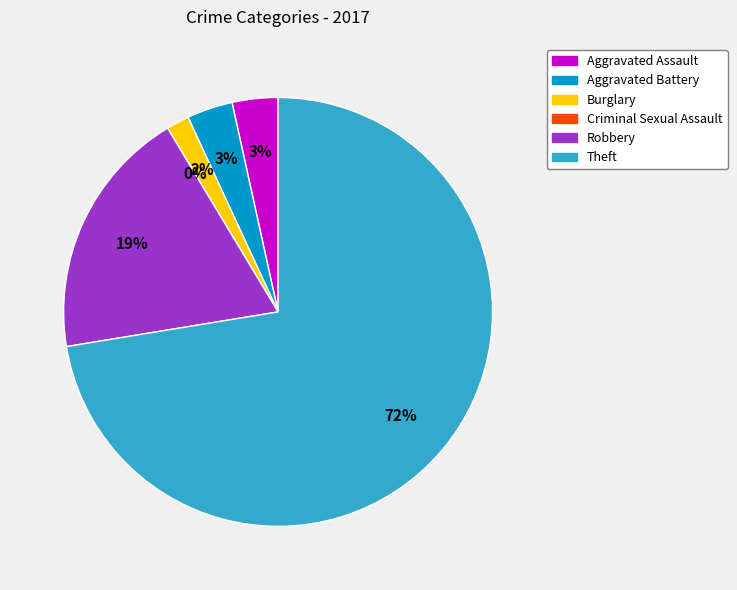

To the nearest percent, what percentage of the pie is Robbery?

19%